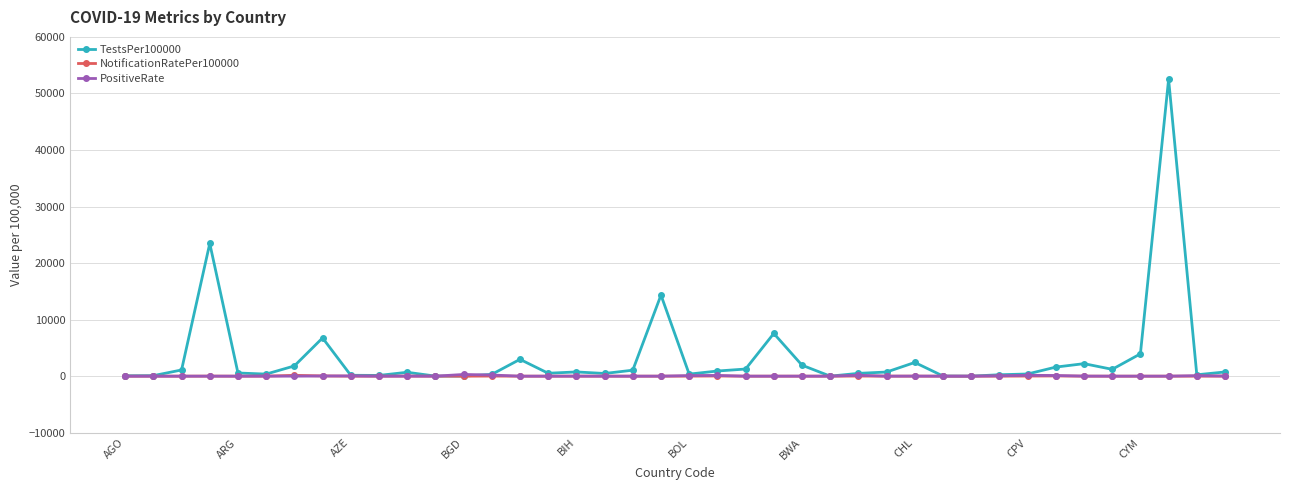

How many values in the TestsPer100000 series exceed 732?

20